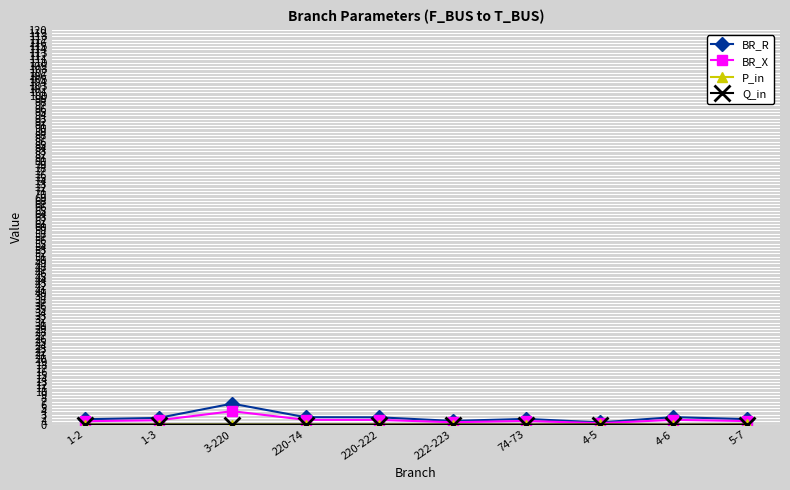

True or false: BR_X has more than 0 interior local peaks.

True